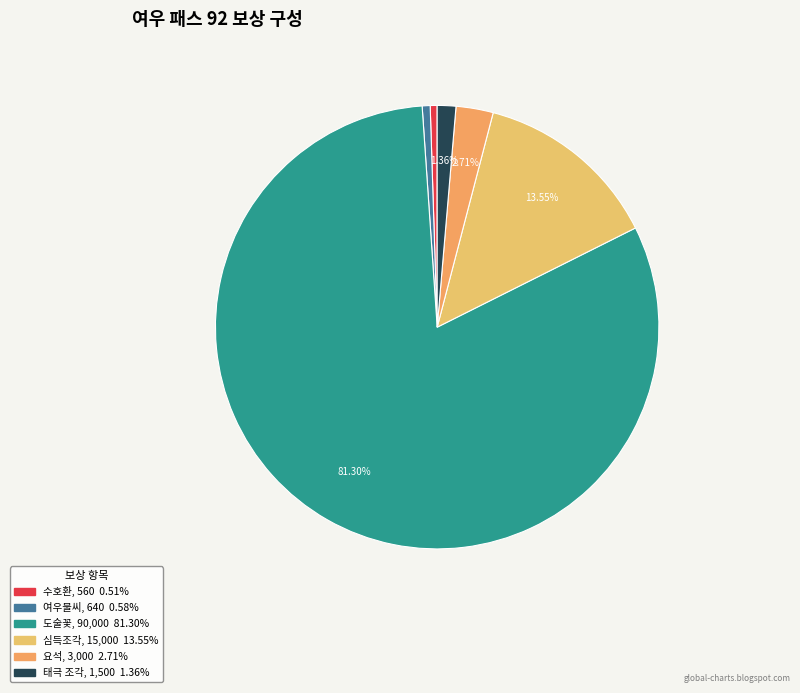

To the nearest percent, what is the combined percentage of 여우불씨 and 심득조각?

14%